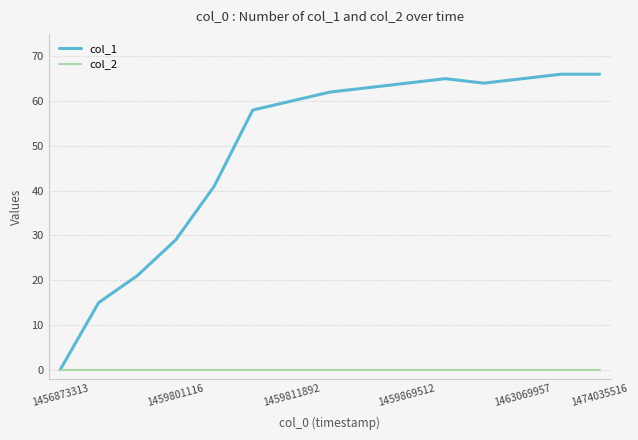

Which series has the widest spread of values?

col_1